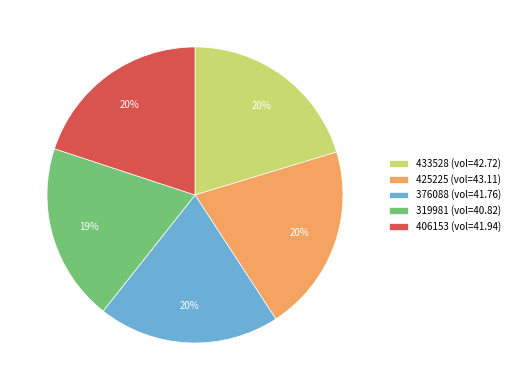

How many segments does this pie chart have?

5